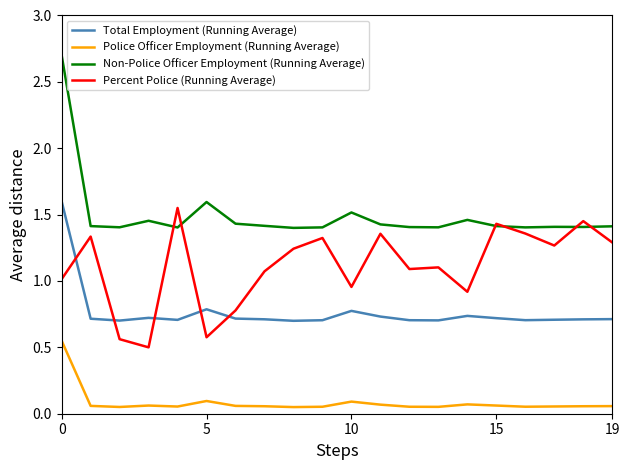

True or false: Police Officer Employment (Running Average) and Non-Police Officer Employment (Running Average) intersect in this chart.

False